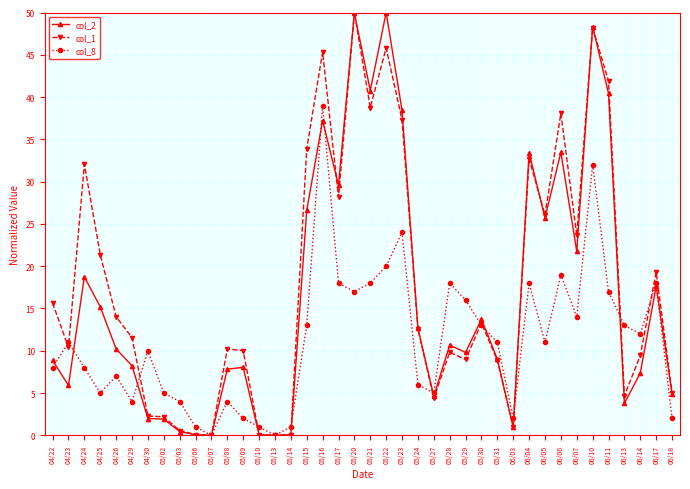

What is the sum of all col_2 values?

658.5